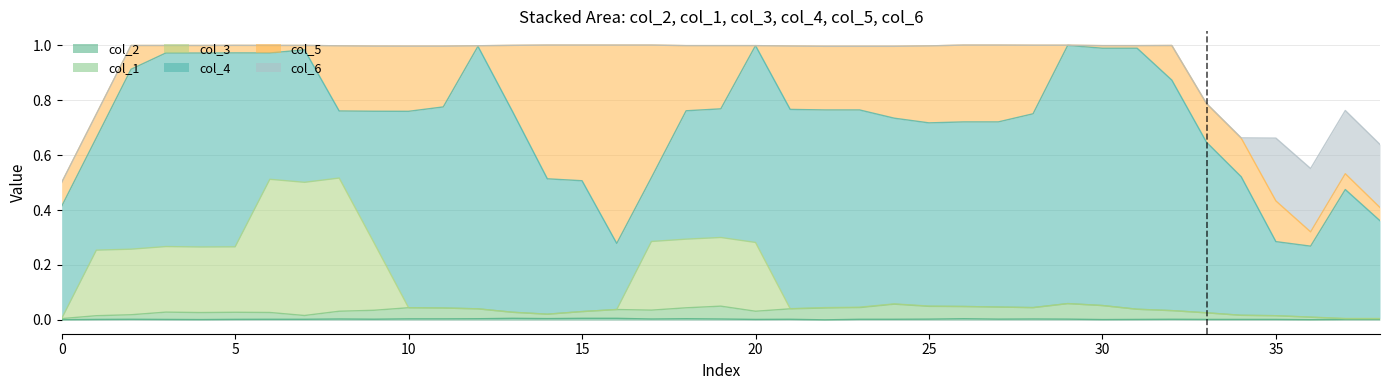

Is the value of col_1 at 29 greater than the value of col_6 at 28?

Yes